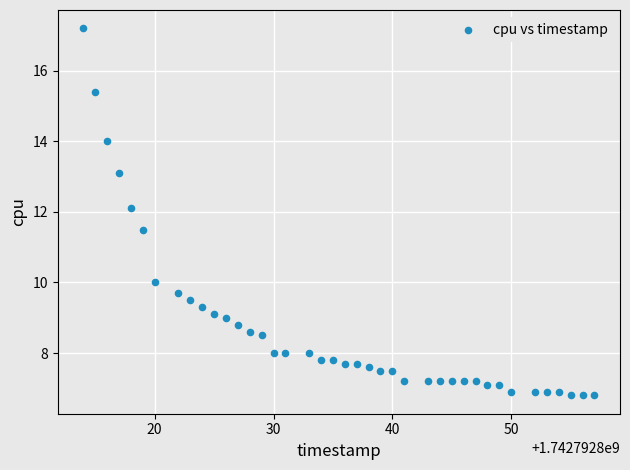

What is the range of X values (max minus min)?

43.0